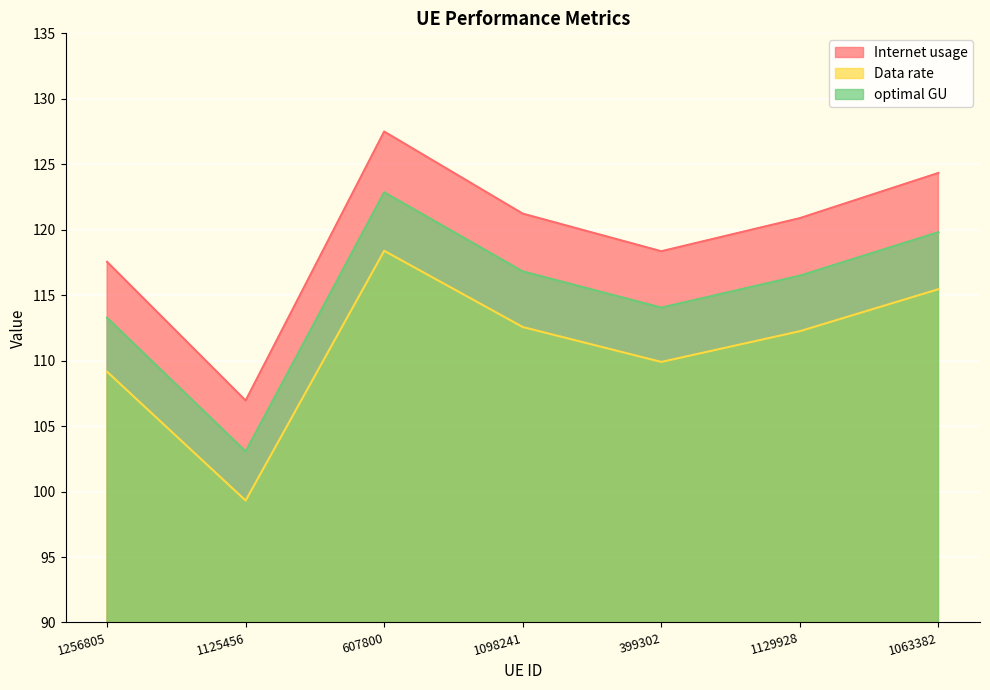

Which series has the largest total across all categories?

Internet usage